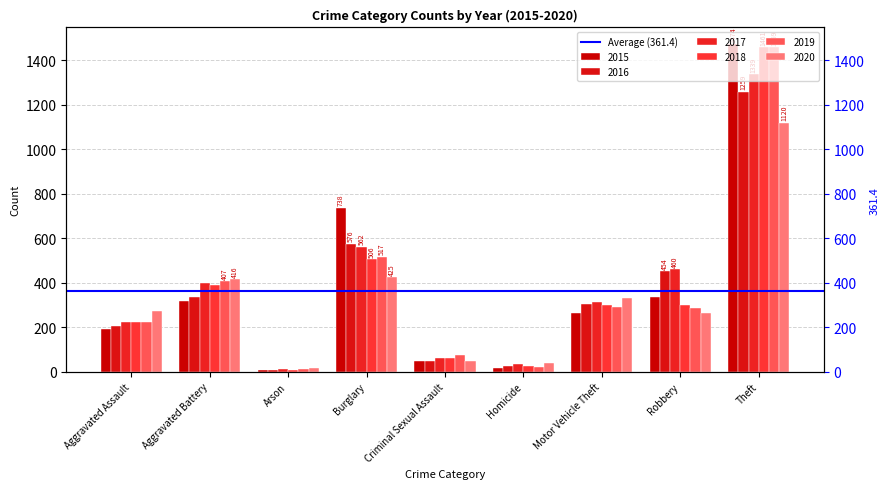

What is the sum of all 2015 values?

3392